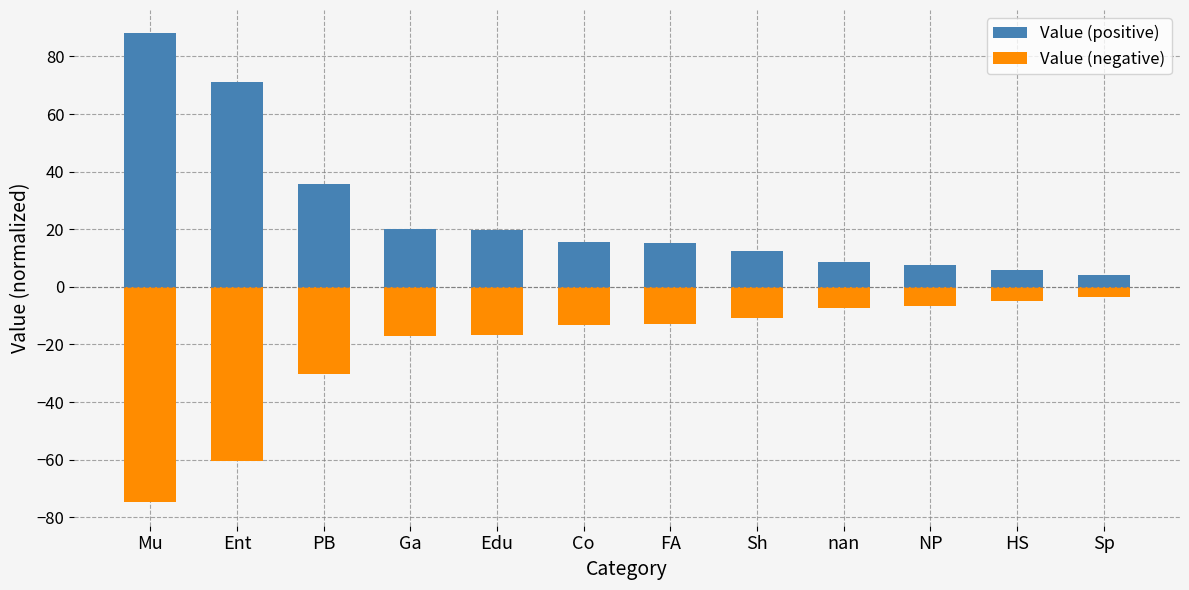

The Value (positive) series shows 88.0 at Mu. True or false?

True